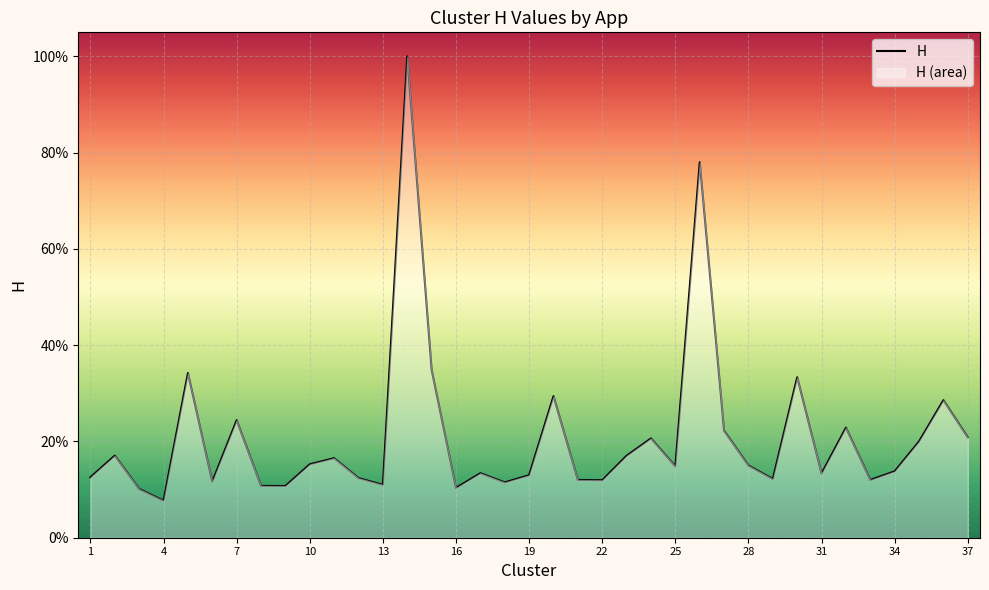

Reading left to right, what are all the values shown in this chart?

0.1	0.2	0.1	0.1	0.3	0.1	0.2	0.1	0.1	0.2	0.2	0.1	0.1	1.0	0.3	0.1	0.1	0.1	0.1	0.3	0.1	0.1	0.2	0.2	0.1	0.8	0.2	0.1	0.1	0.3	0.1	0.2	0.1	0.1	0.2	0.3	0.2